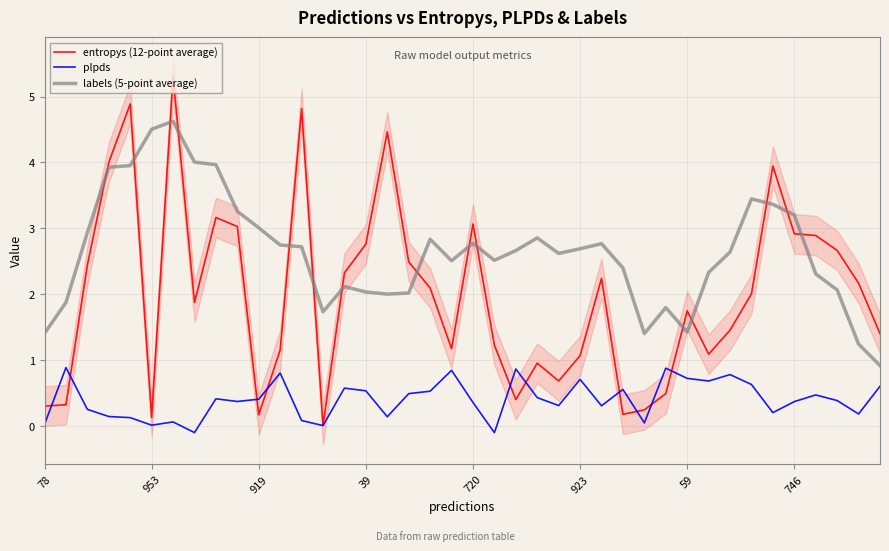

Is it true that labels (5-point average) equals 3.0 at 29?

False